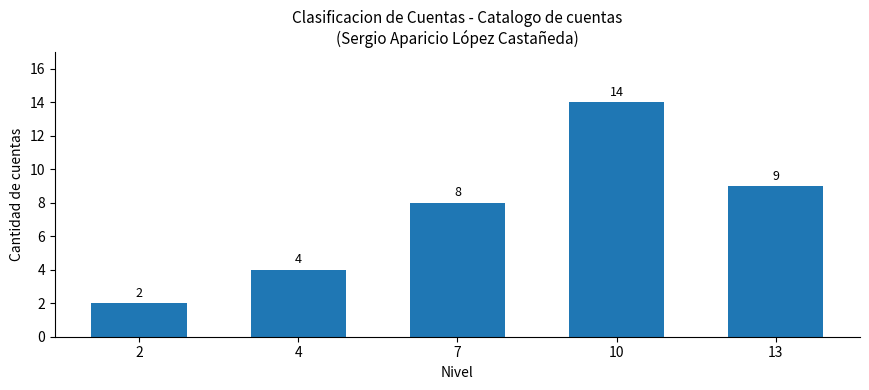

What is the change in value from 7 to 13?

+1